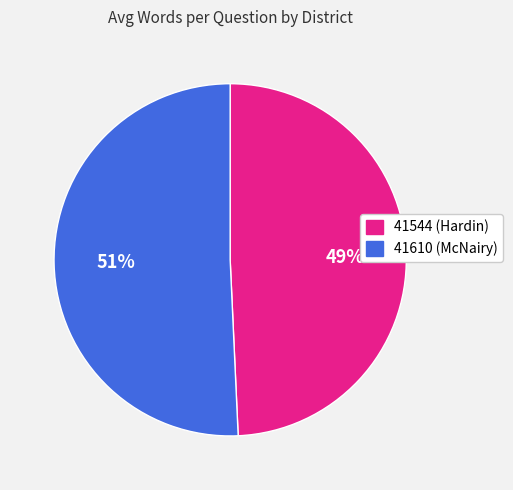

How many slices are in this pie chart?

2